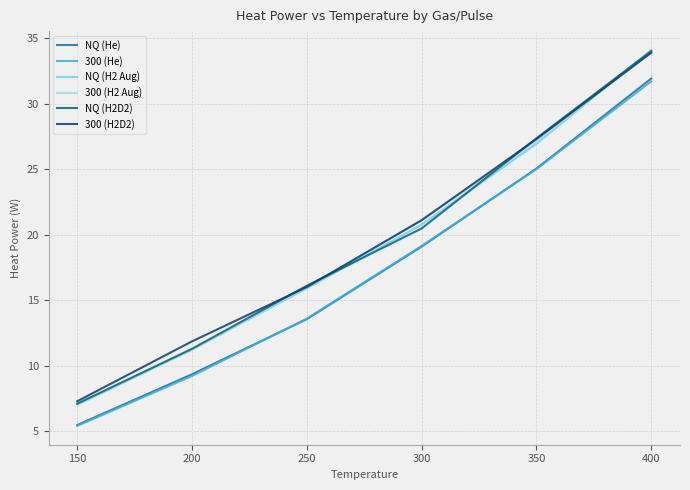

The 300 (H2 Aug) series shows 2.5 at 150. True or false?

False